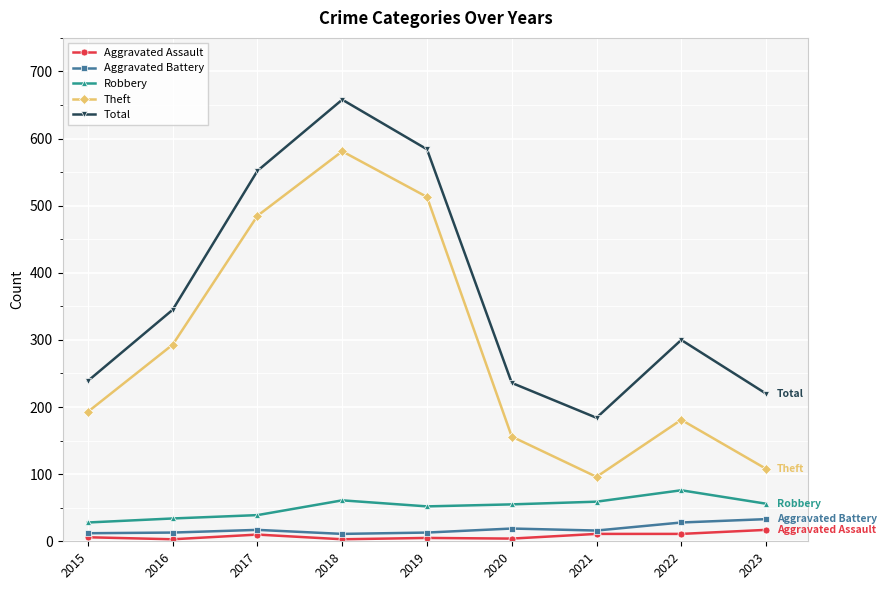

What are all the series names shown in the legend?

Aggravated Assault, Aggravated Battery, Robbery, Theft, Total